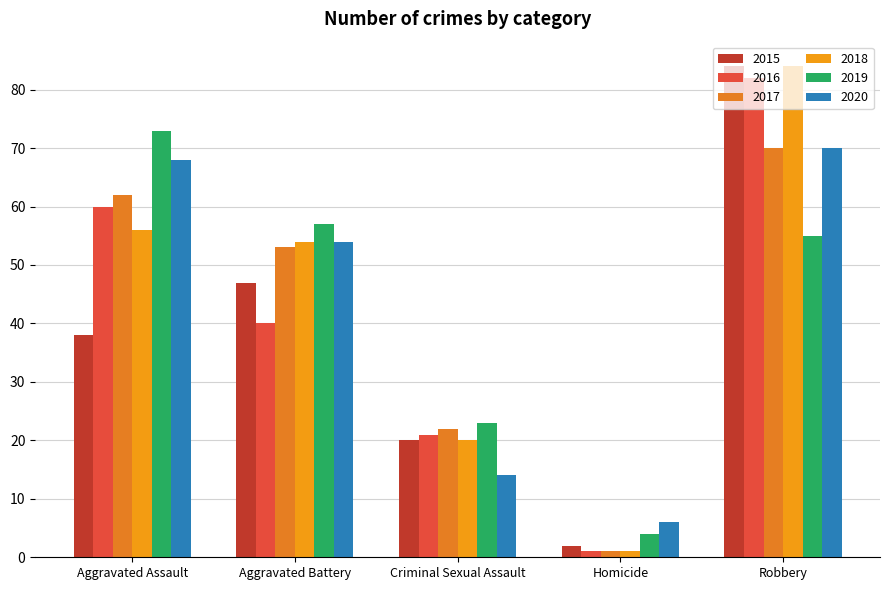

What is the average value of the 2016 series?

41